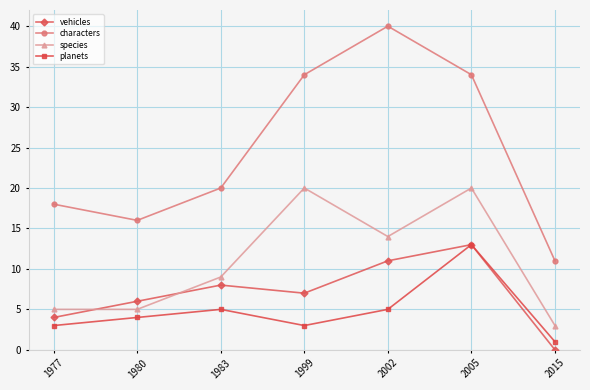

Reading left to right, list all the values displayed in this chart.

vehicles: 1977=4	1980=6	1983=8	1999=7	2002=11	2005=13	2015=0
characters: 1977=18	1980=16	1983=20	1999=34	2002=40	2005=34	2015=11
species: 1977=5	1980=5	1983=9	1999=20	2002=14	2005=20	2015=3
planets: 1977=3	1980=4	1983=5	1999=3	2002=5	2005=13	2015=1